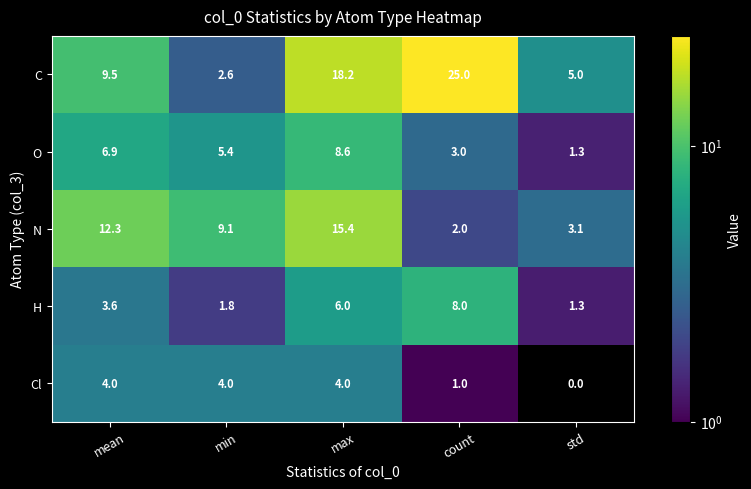

At which category is the sum across all series the highest?

max